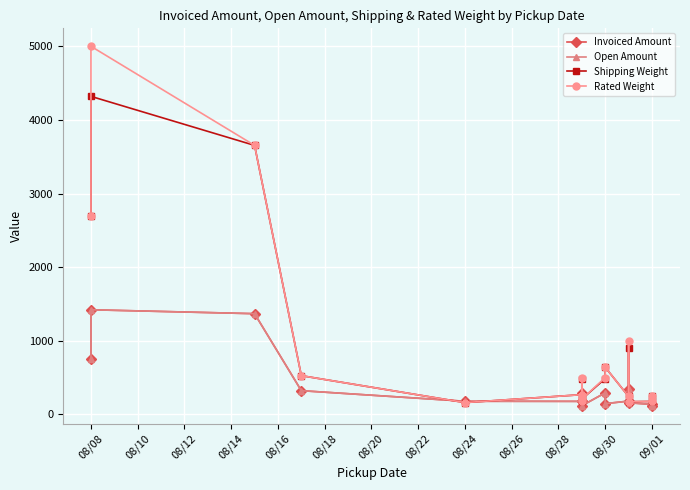

Rank the series at 09/01 from lowest to highest value.

Invoiced Amount, Open Amount, Shipping Weight, Rated Weight